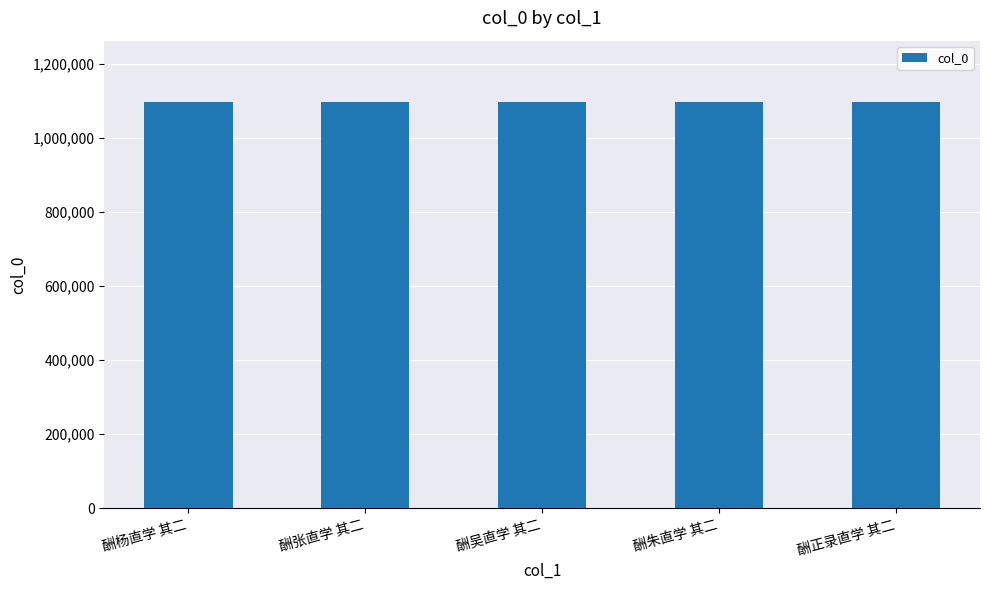

What is the smallest value displayed?

1097905